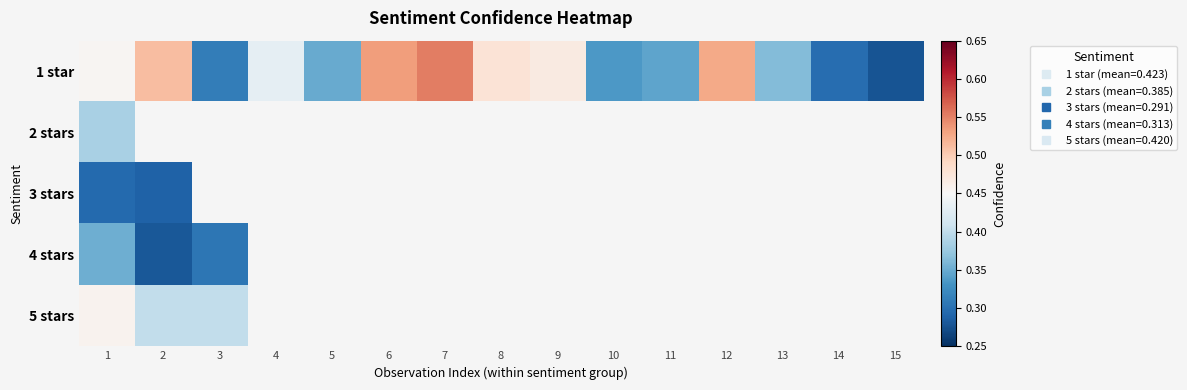

Is the value of 3 stars at 13 greater than the value of 5 stars at 5?

No